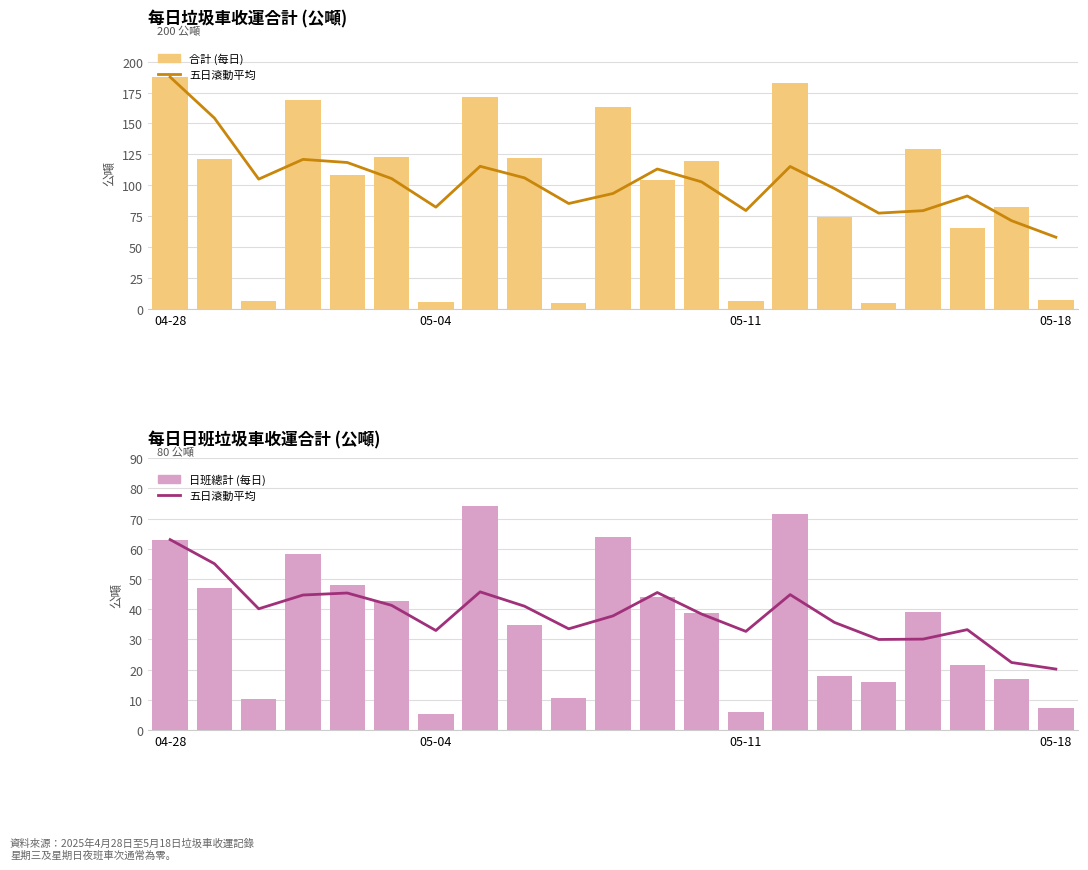

What are all the series names shown in the legend?

五日滾動平均, 合計, 日班總計